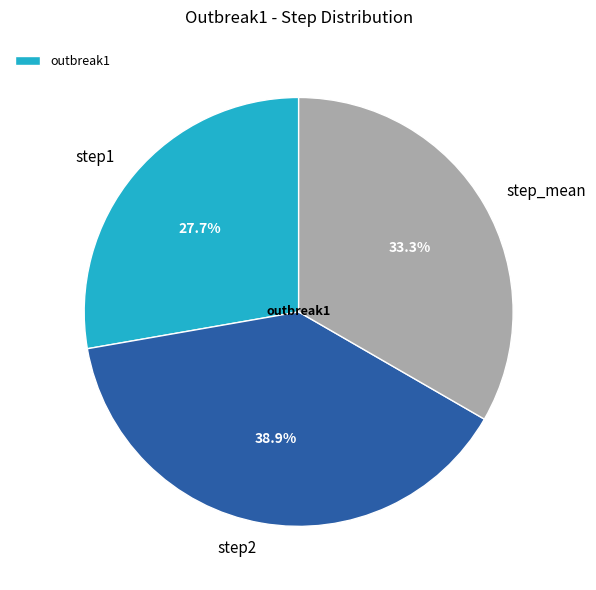

How many segments does this pie chart have?

3